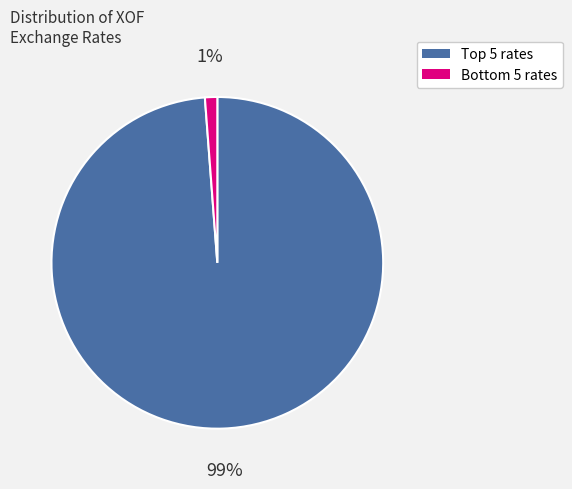

To the nearest percent, what is the difference between the largest and smallest slice percentages?

98%